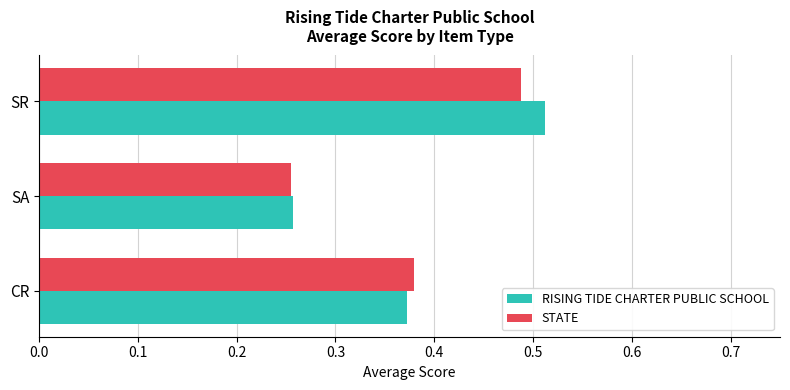

How many series are shown in this chart?

2